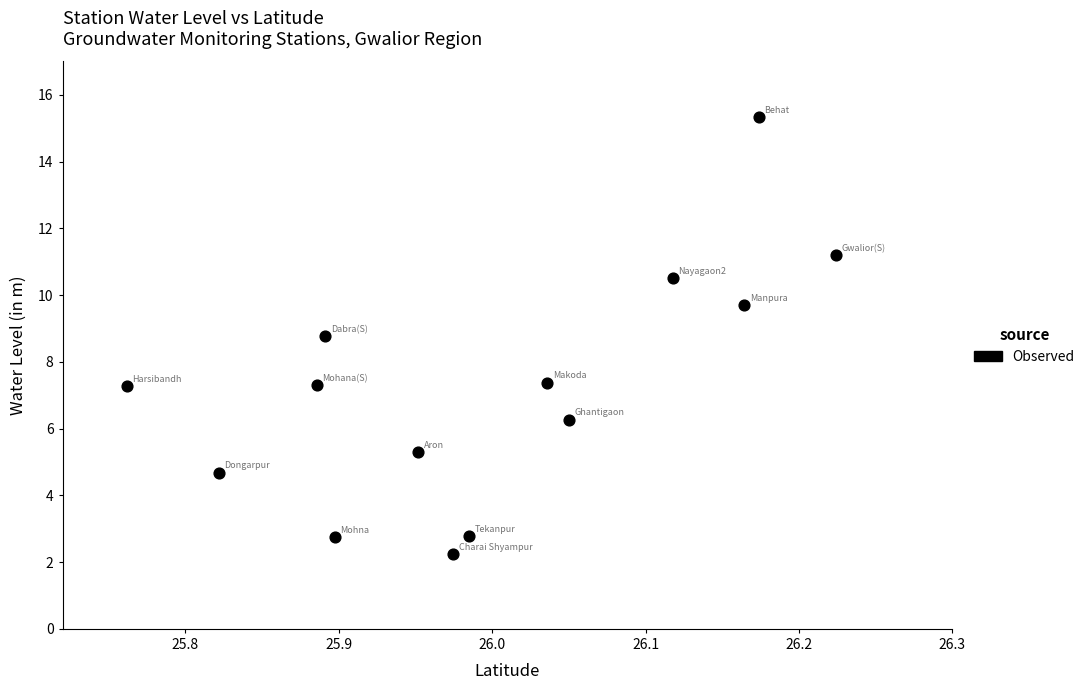

What is the range of X values (max minus min)?

0.5